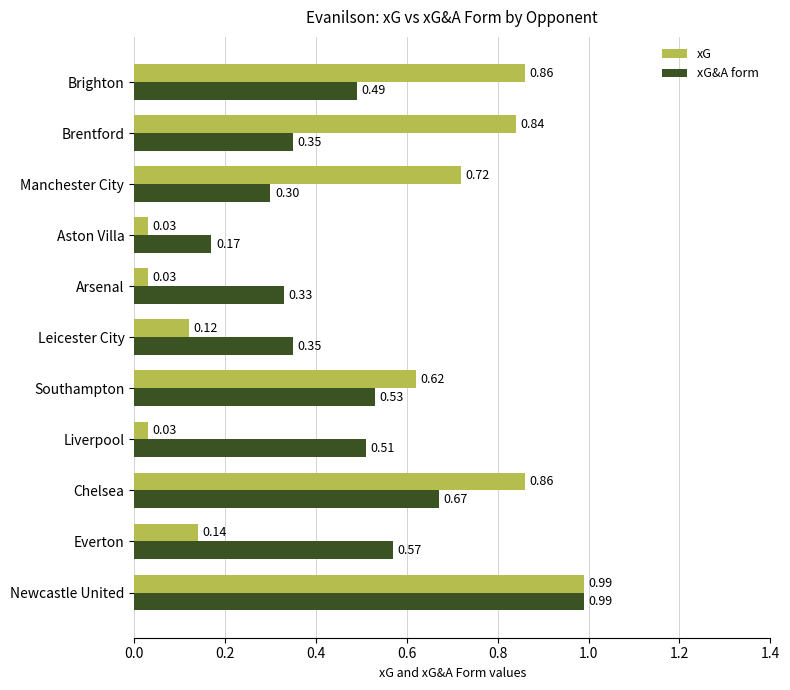

What is the sum of all xG values?

5.2